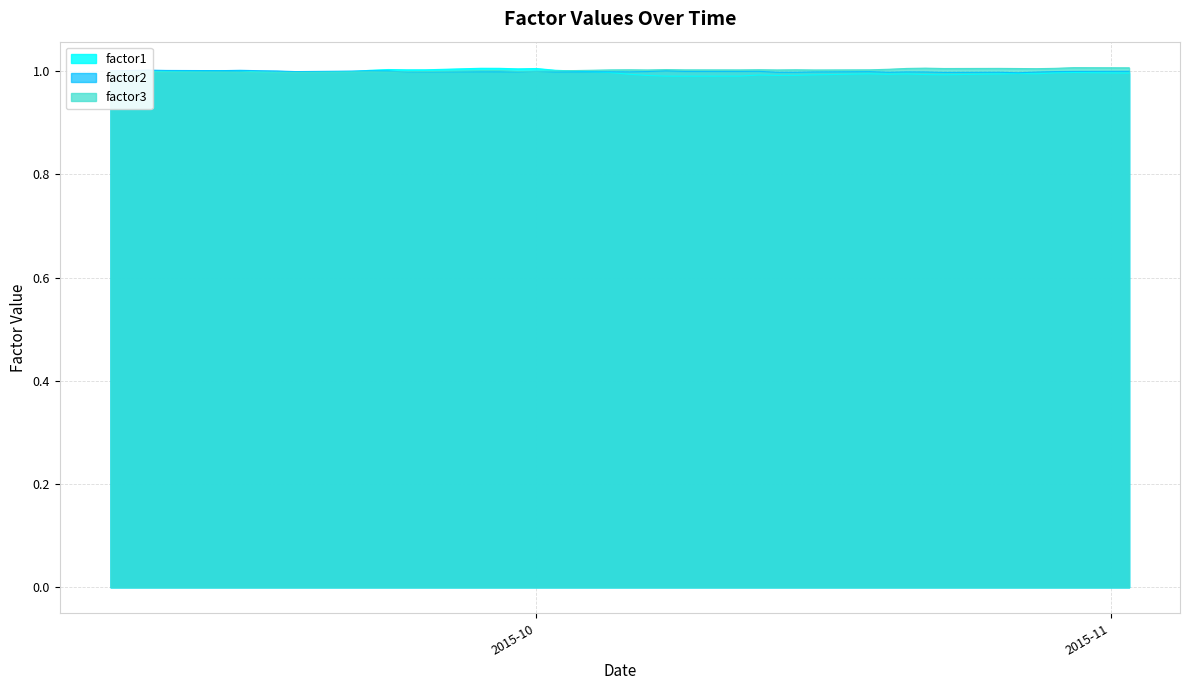

Does the chart display data point markers on the line(s)?

No